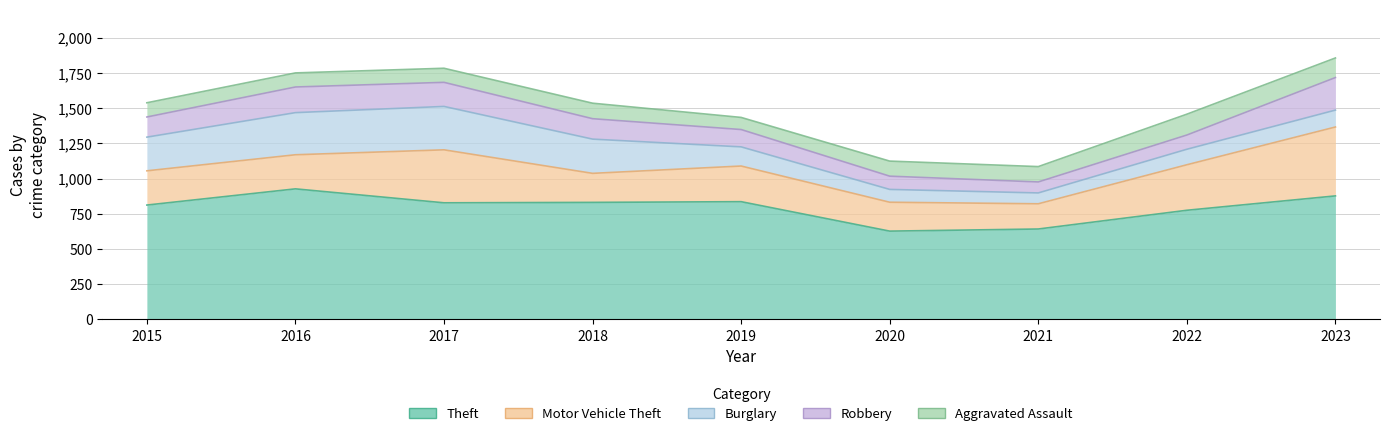

Which series changed the most between 2022 and 2023?

Motor Vehicle Theft